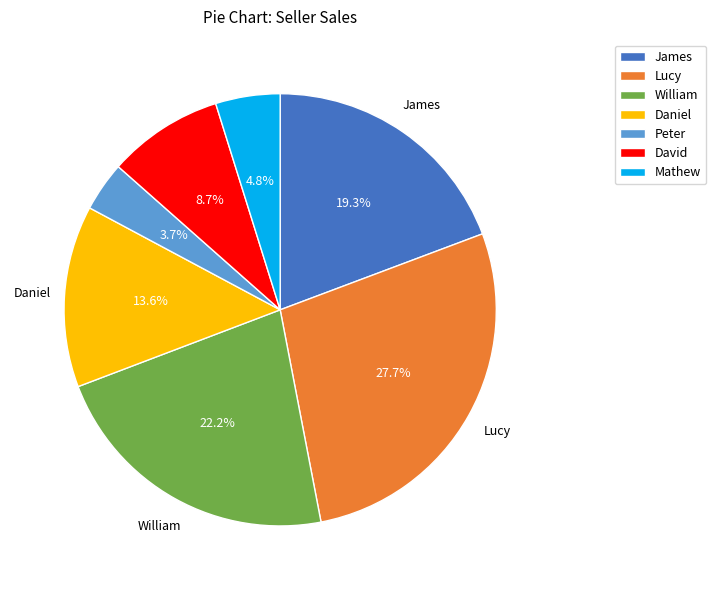

Is there a majority slice in this chart?

No